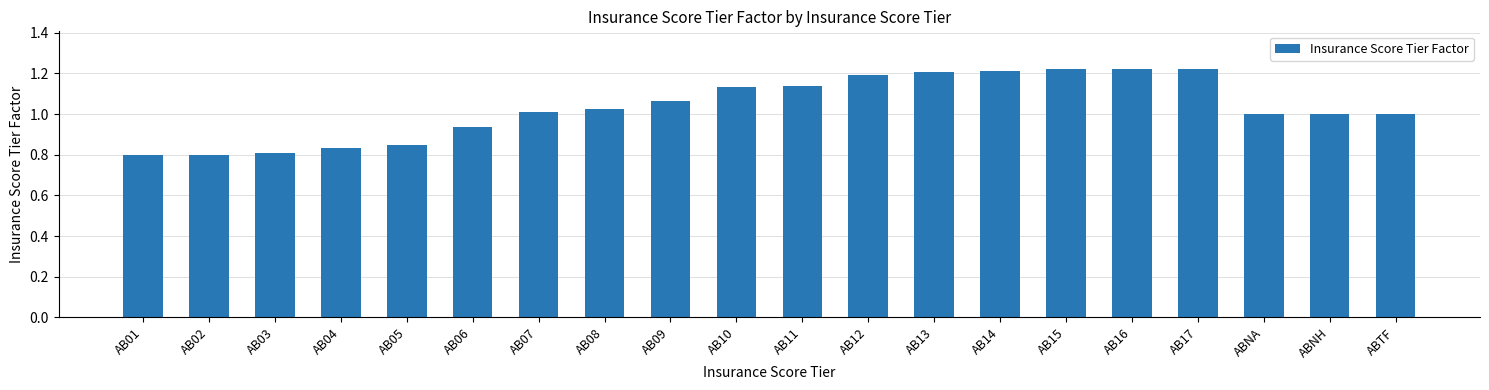

How many series are shown in this chart?

1